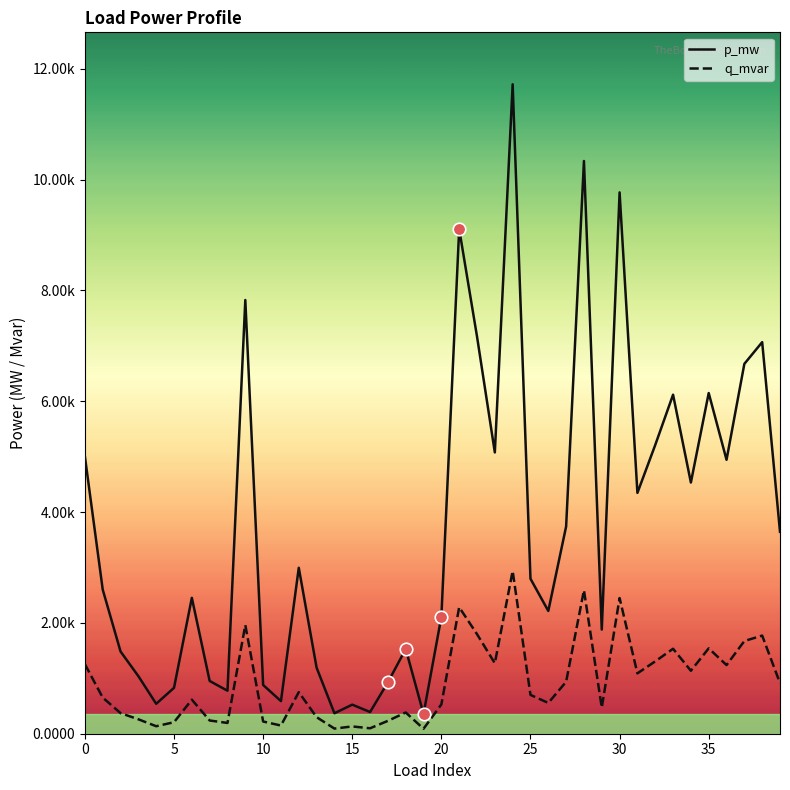

True or false: p_mw and q_mvar cross at least once.

False